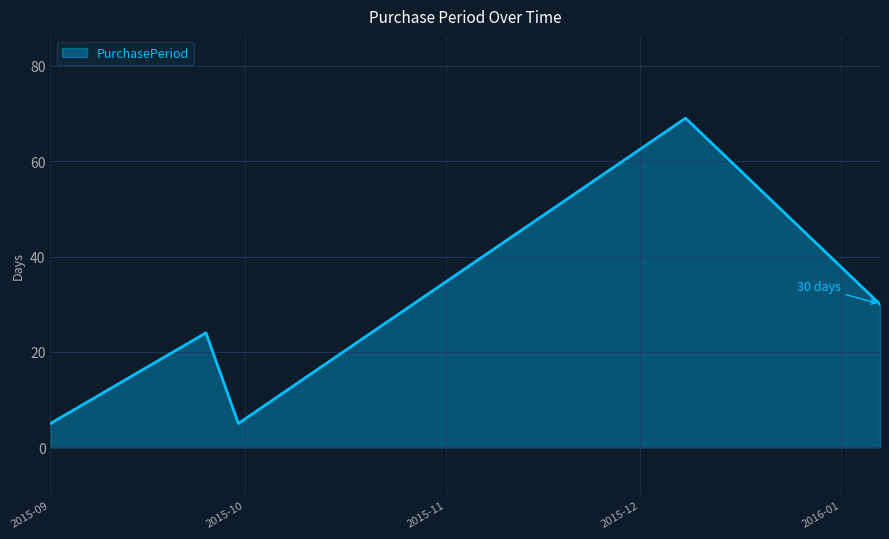

Reading right to left, transcribe all the data shown in this chart.

30	69	5	24	5